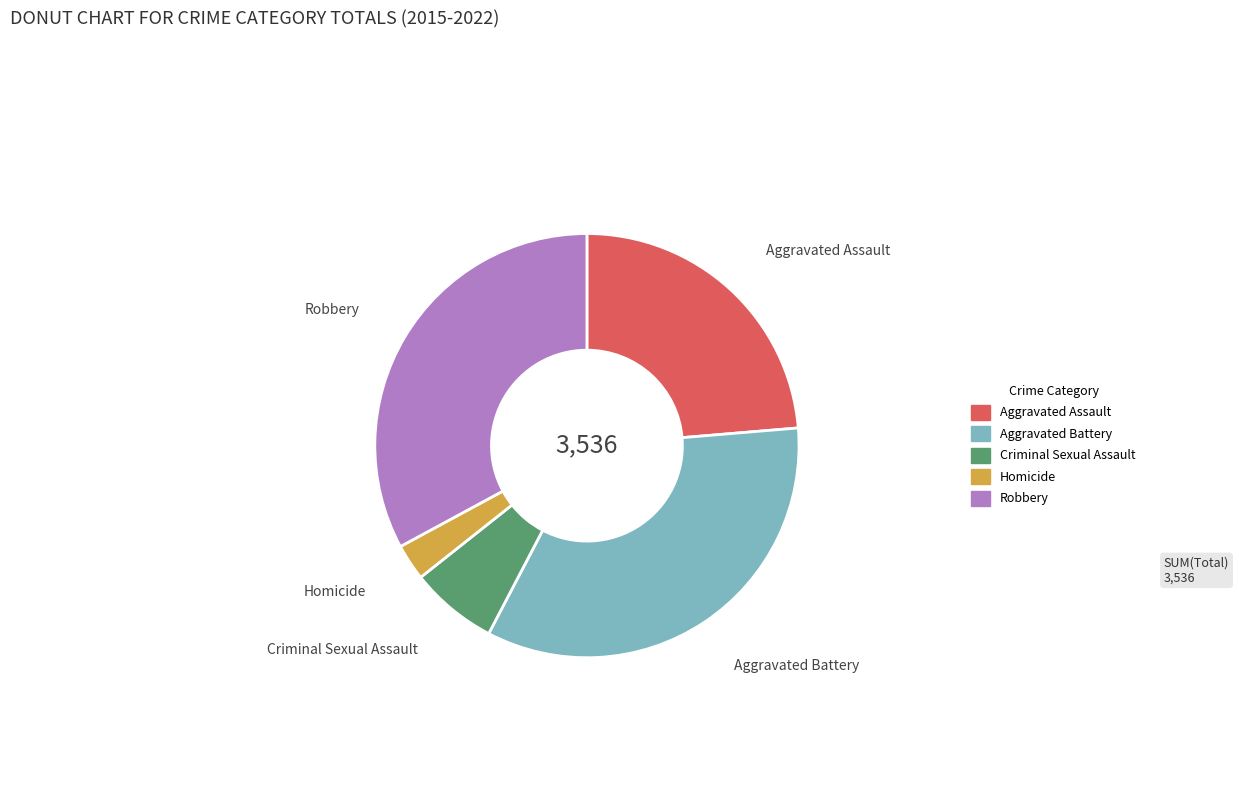

Is there any slice that represents more than half of the pie?

No